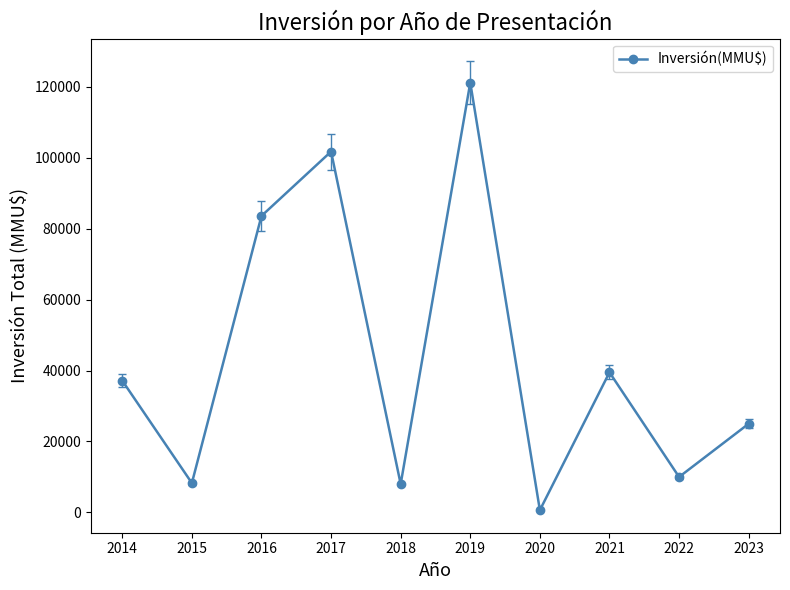

Read the value at 2015.

8283